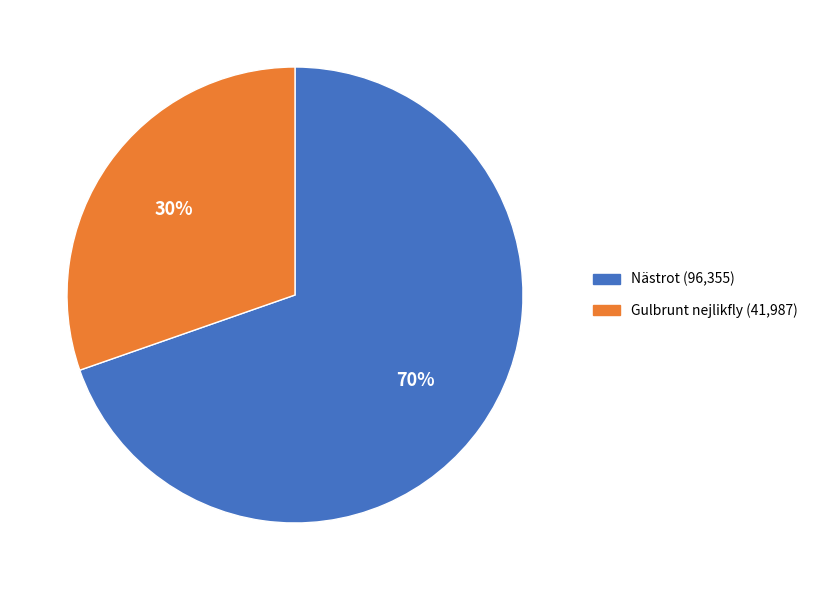

To the nearest percent, what is the average slice percentage?

50%